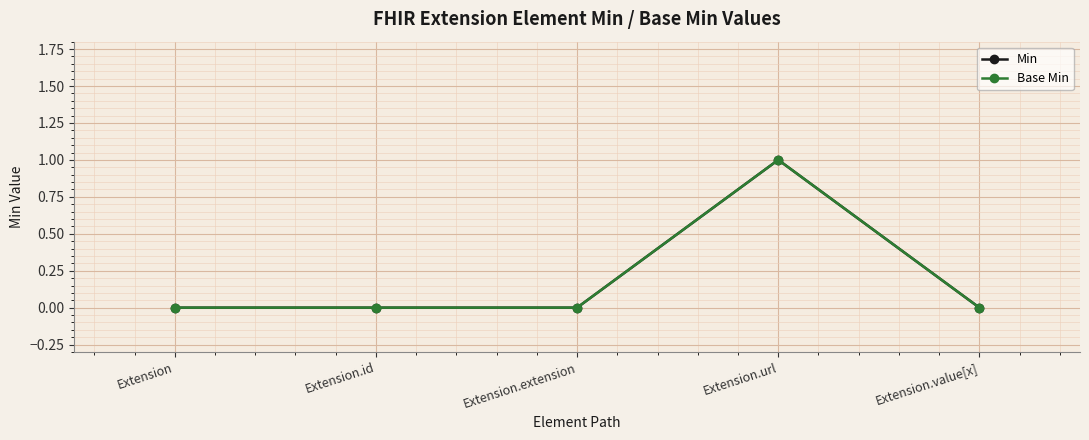

What is the label of the 1st point from the right?

Extension.value[x]